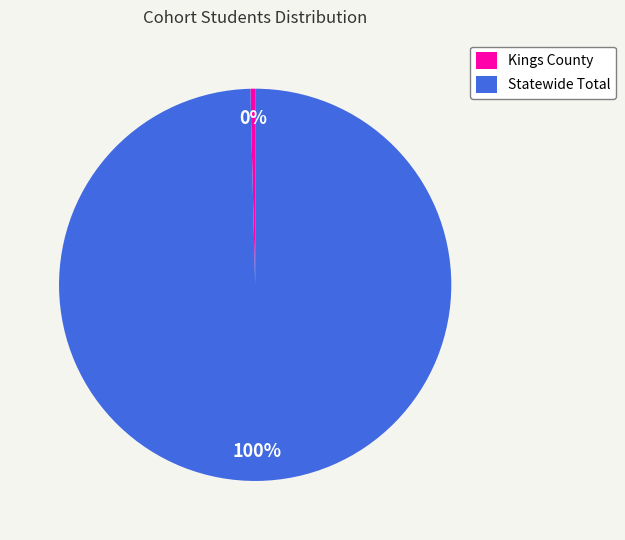

How many slices are in this pie chart?

2